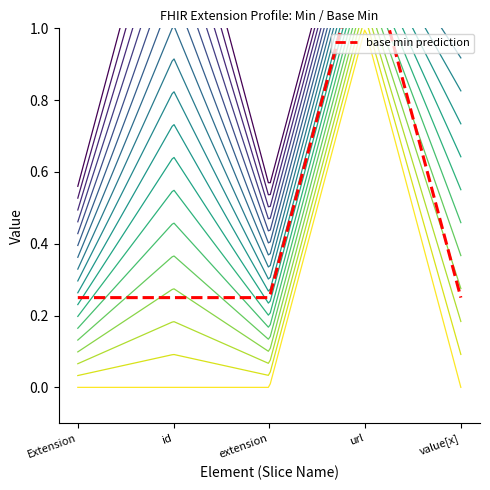

What is the sum of the Extension values at Extension and Extension.url?

1